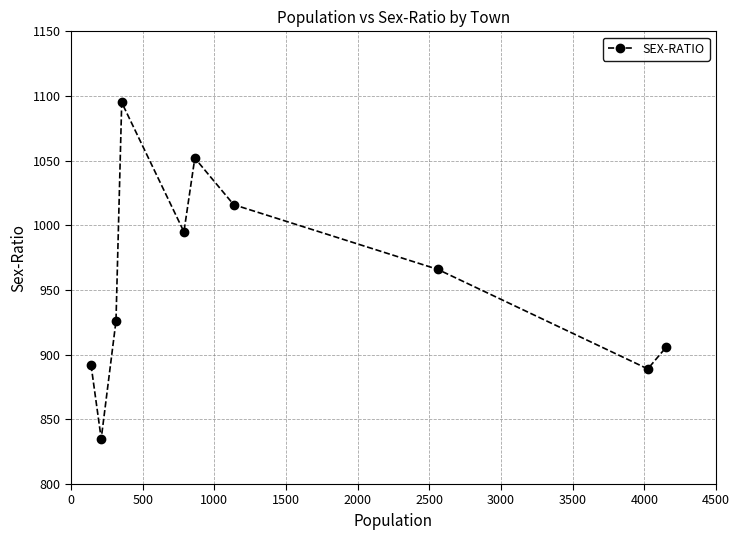

What is the average value?

957